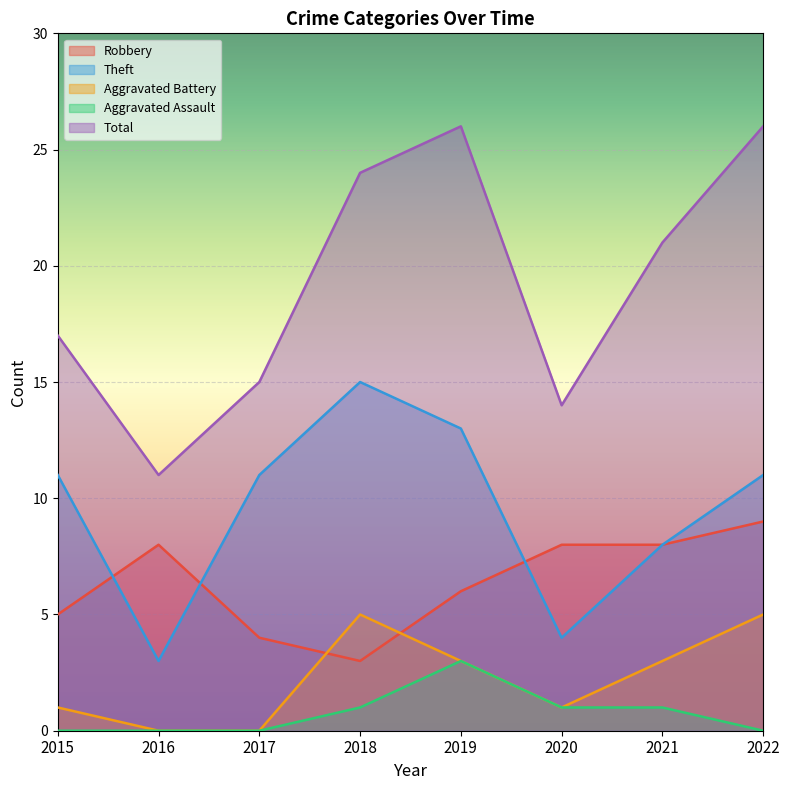

Which category has the highest value in the Aggravated Battery series?

2018